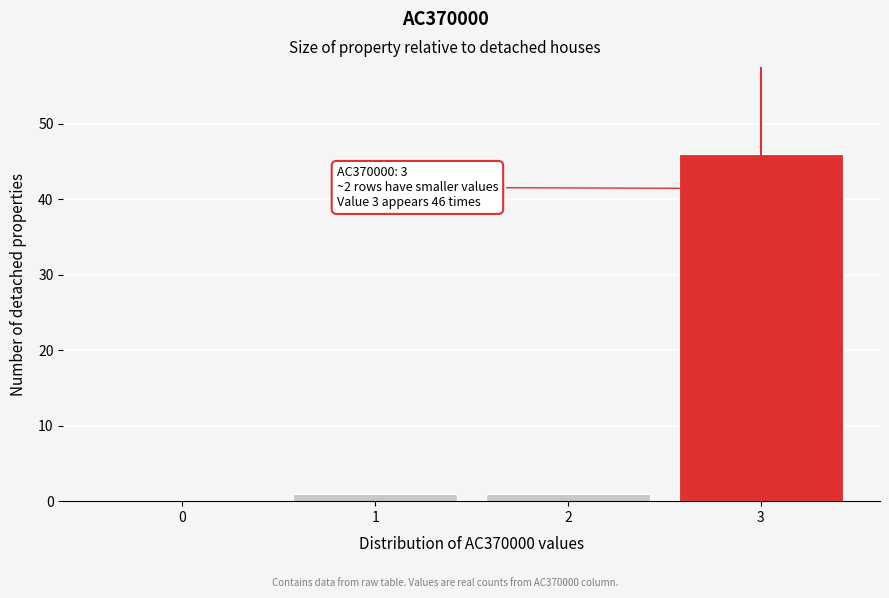

Reading left to right, what are all the values shown in this chart?

0=0	1=1	2=1	3=46